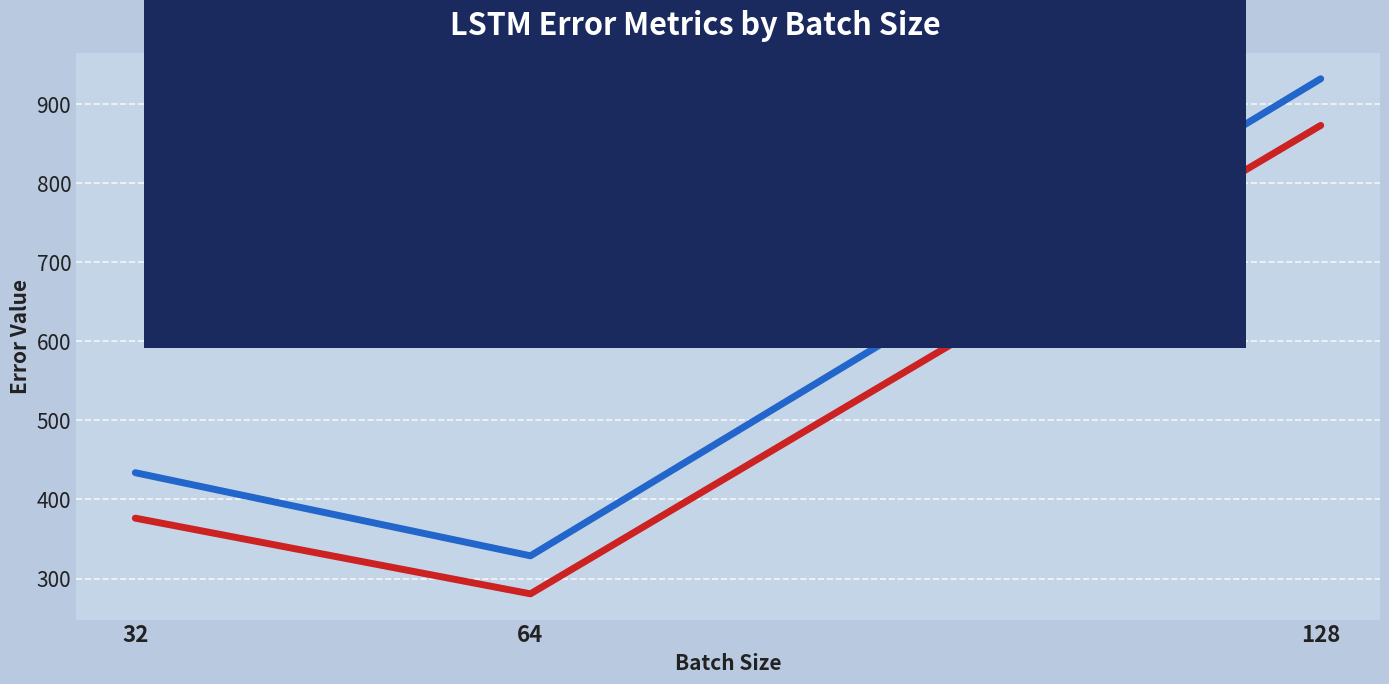

Which category has the highest value across all series?

128